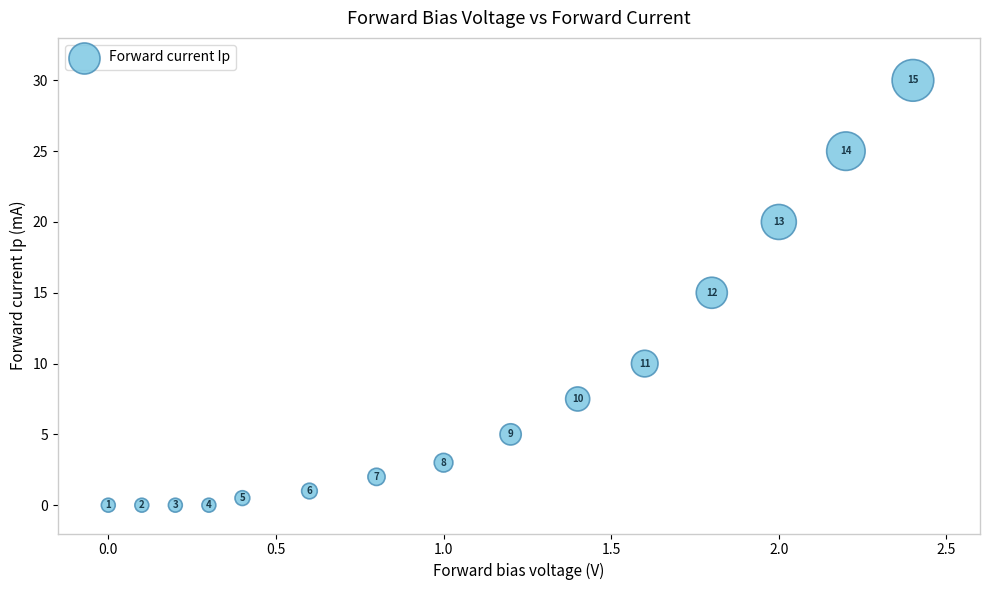

What Y value in the scatter plot is closest to 15?

15.0